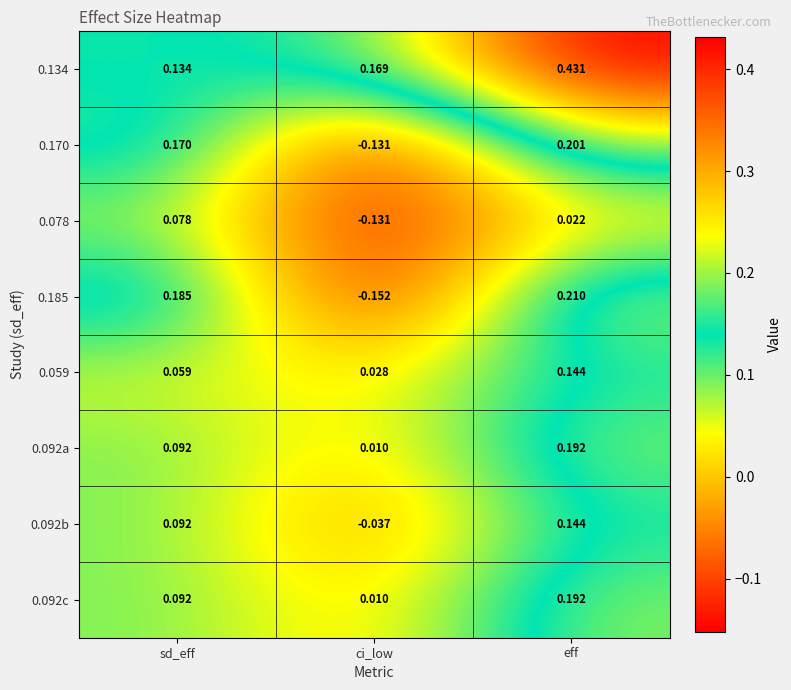

Which series has the largest total across all categories?

0.134